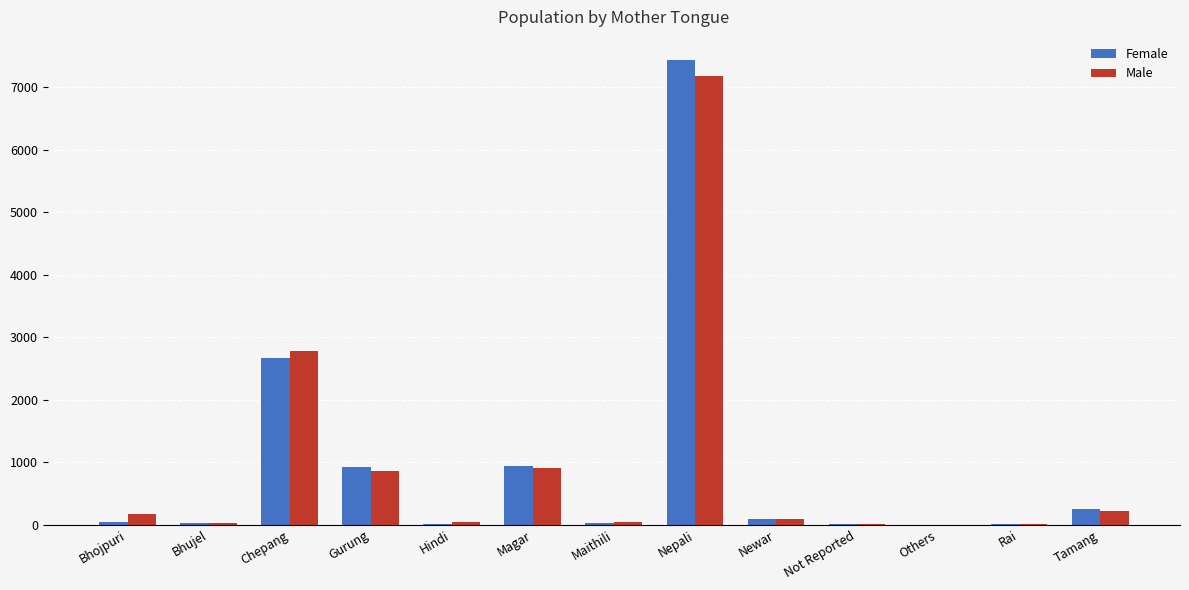

Which category has the highest value in the Female series?

Nepali